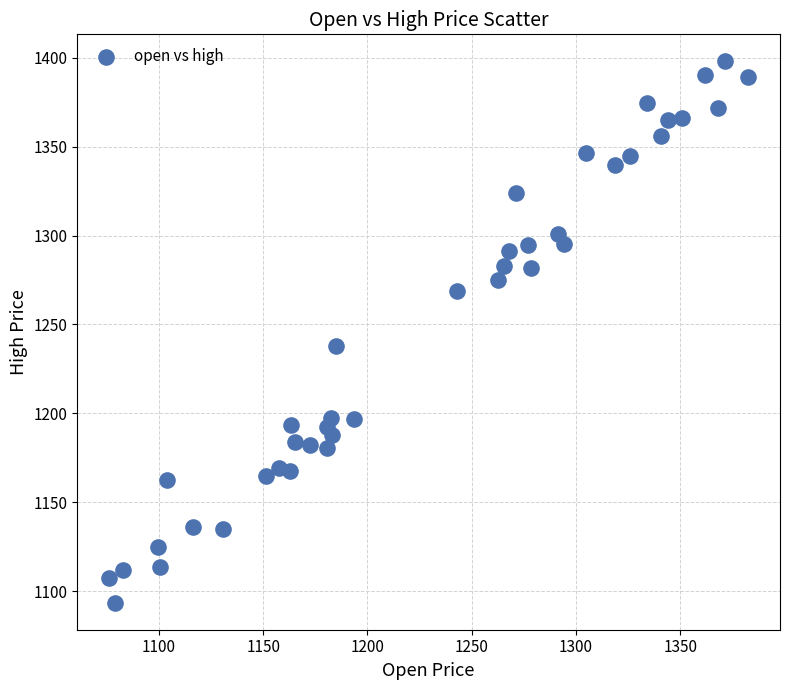

What is the range of Y values (max minus min)?

304.4